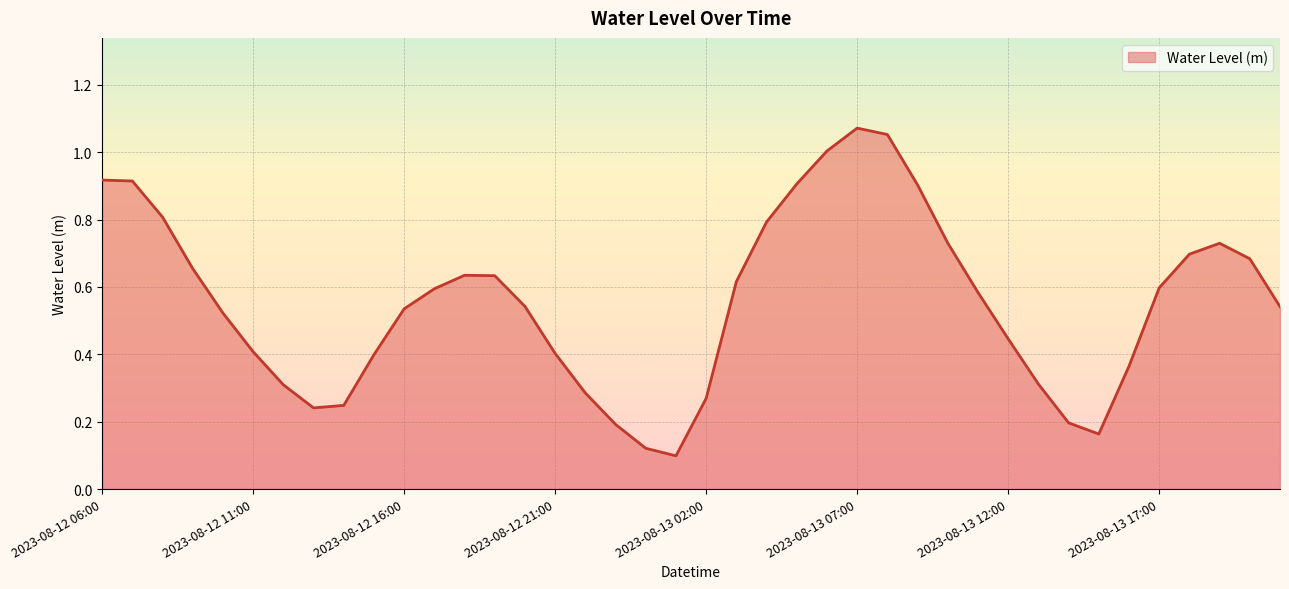

What is the difference between the maximum and minimum values?

1.0